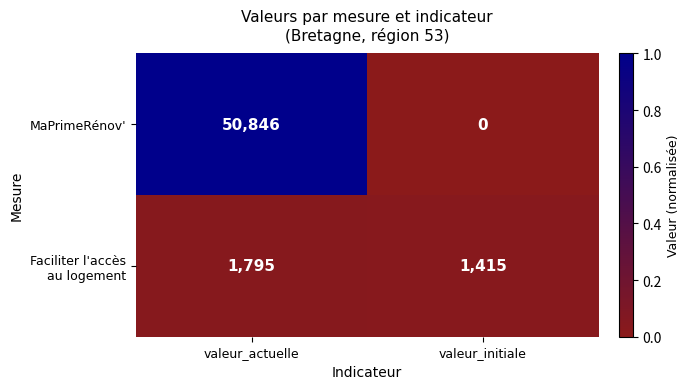

What value does the MaPrimeRénov' series have at valeur_actuelle?

50846